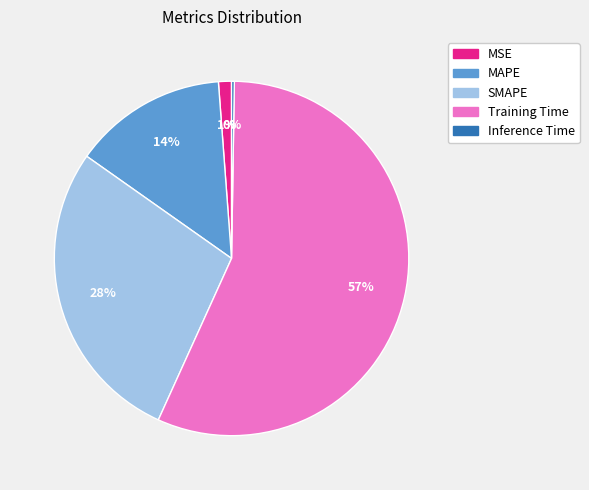

To the nearest percent, what is the difference between the SMAPE and MAPE slice percentages?

14%